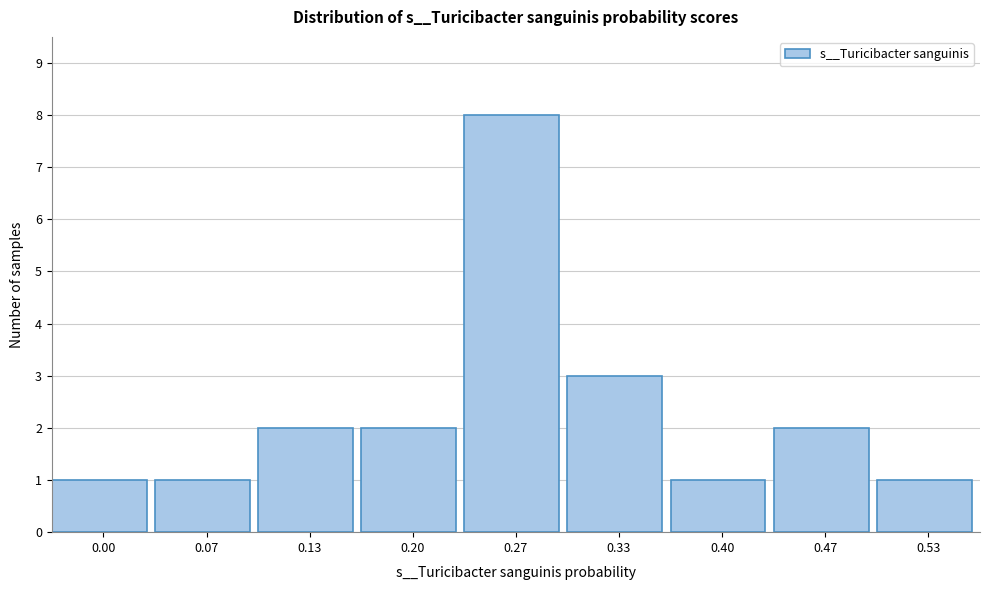

Reading right to left, transcribe all the data shown in this chart.

1	2	1	3	8	2	2	1	1